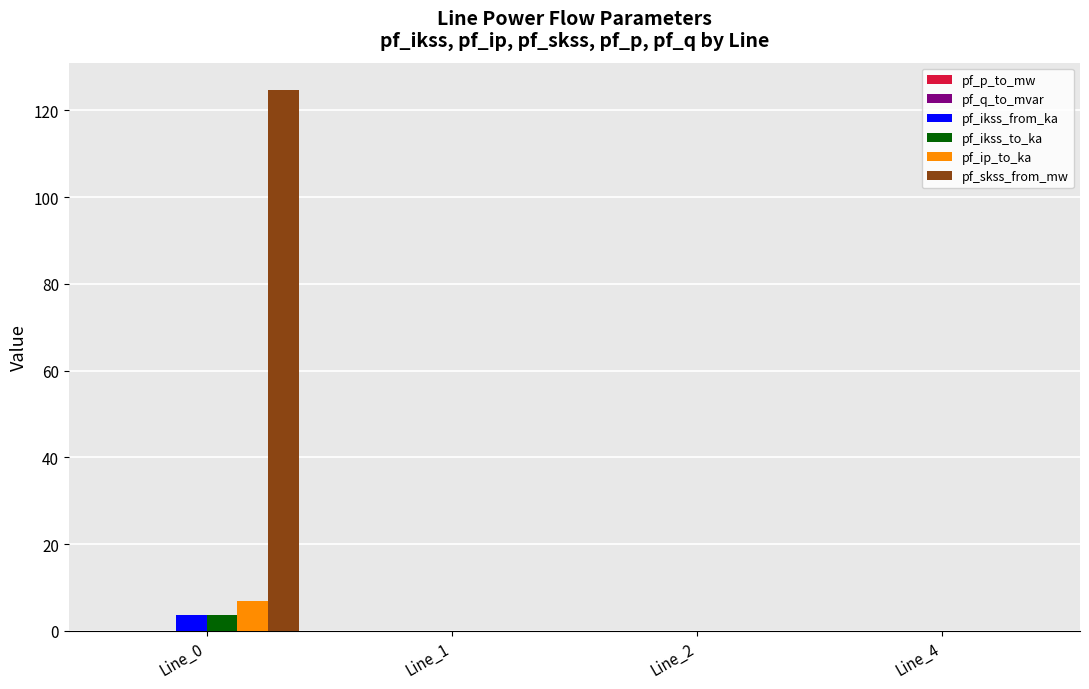

What is the sum of all pf_ikss_from_ka values?

3.6